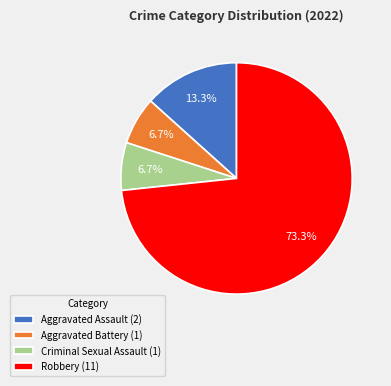

Do Robbery (11) and Aggravated Assault (2) together represent more than half of the pie?

Yes